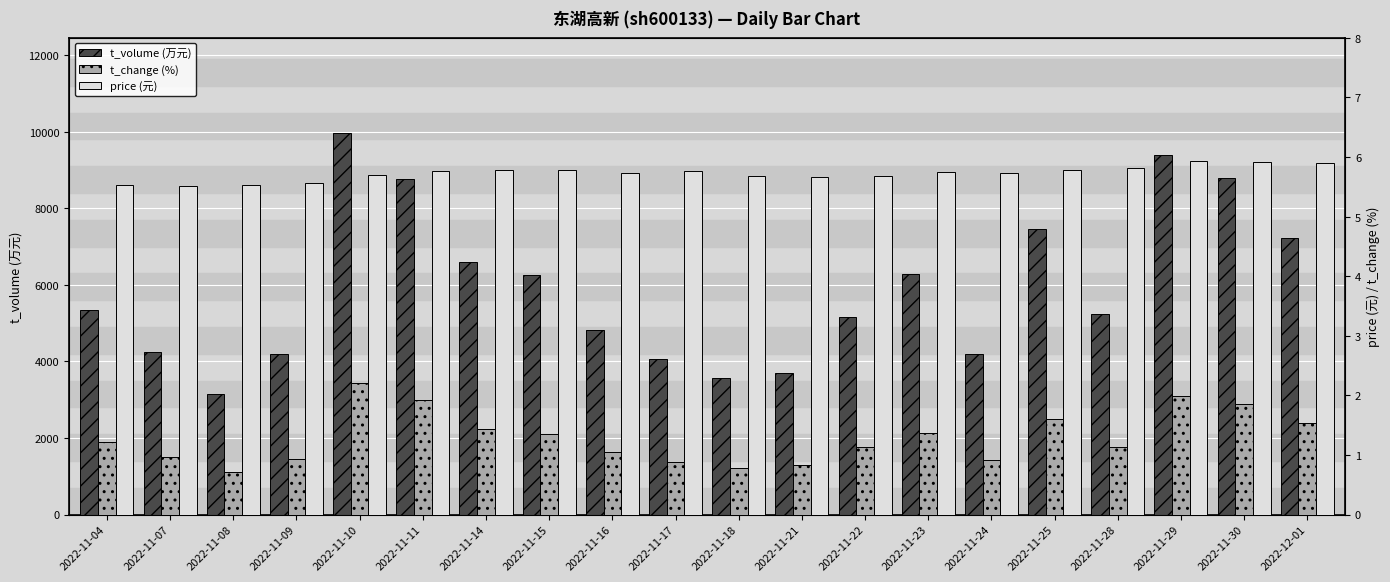

List the labels in order of t_volume (万元) value, largest first.

2022-11-10, 2022-11-29, 2022-11-30, 2022-11-11, 2022-11-25, 2022-12-01, 2022-11-14, 2022-11-23, 2022-11-15, 2022-11-04, 2022-11-28, 2022-11-22, 2022-11-16, 2022-11-07, 2022-11-24, 2022-11-09, 2022-11-17, 2022-11-21, 2022-11-18, 2022-11-08